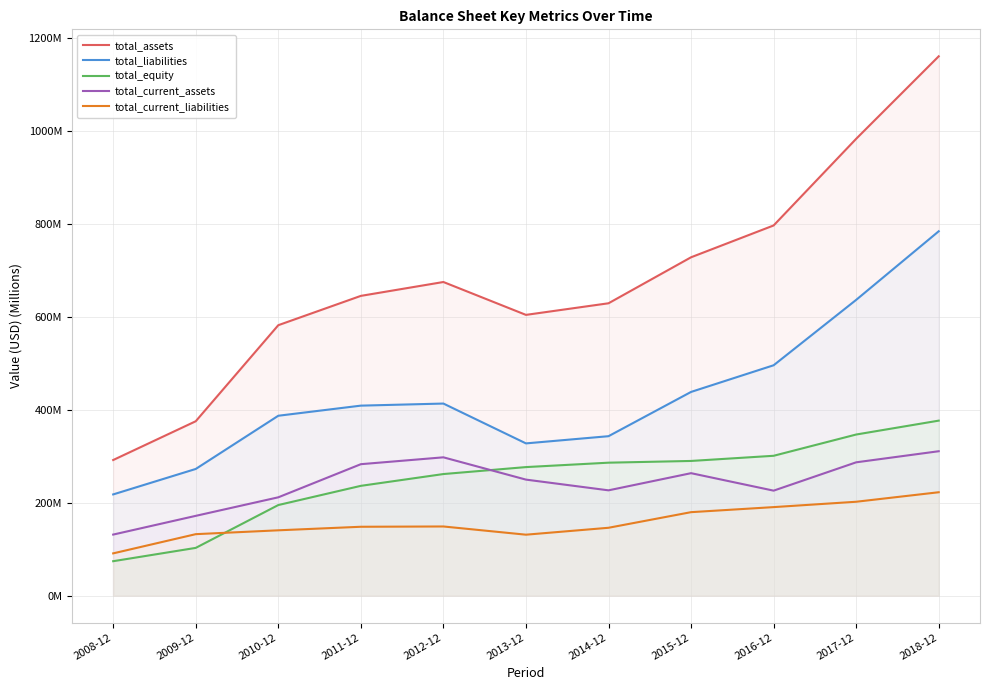

What is the smallest value displayed?

74.1